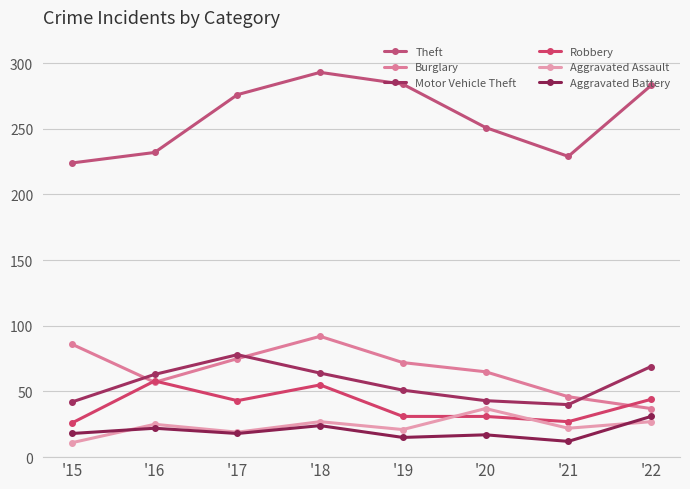

Which series has the widest spread of values?

Theft